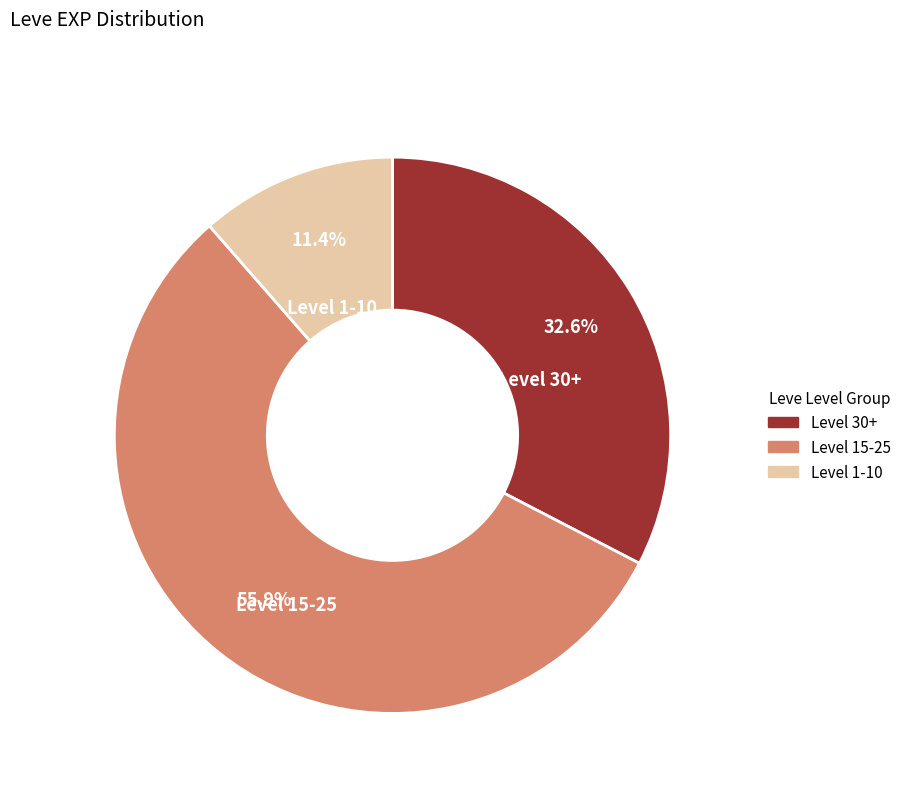

Does any single category account for the majority?

Yes